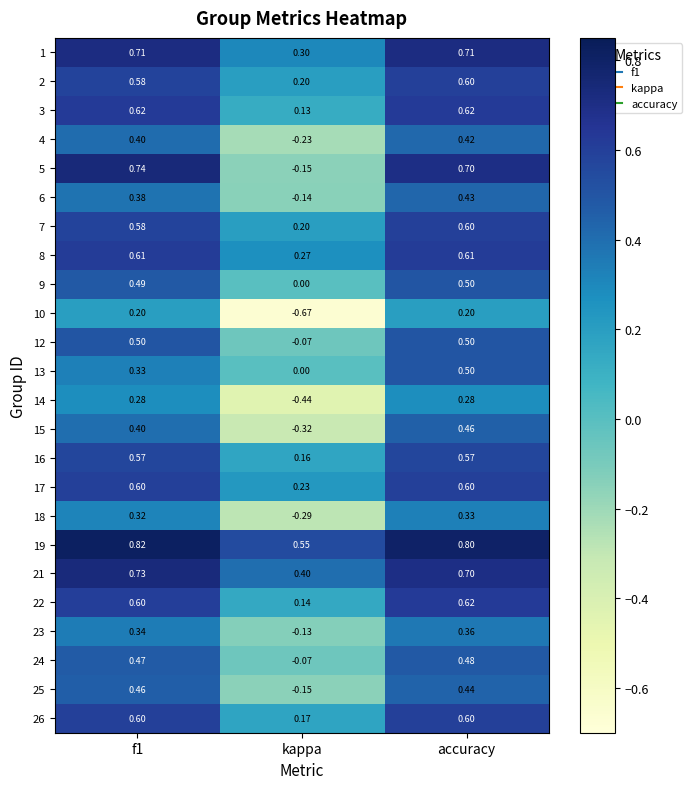

At which category does the chart reach its peak across all series?

f1